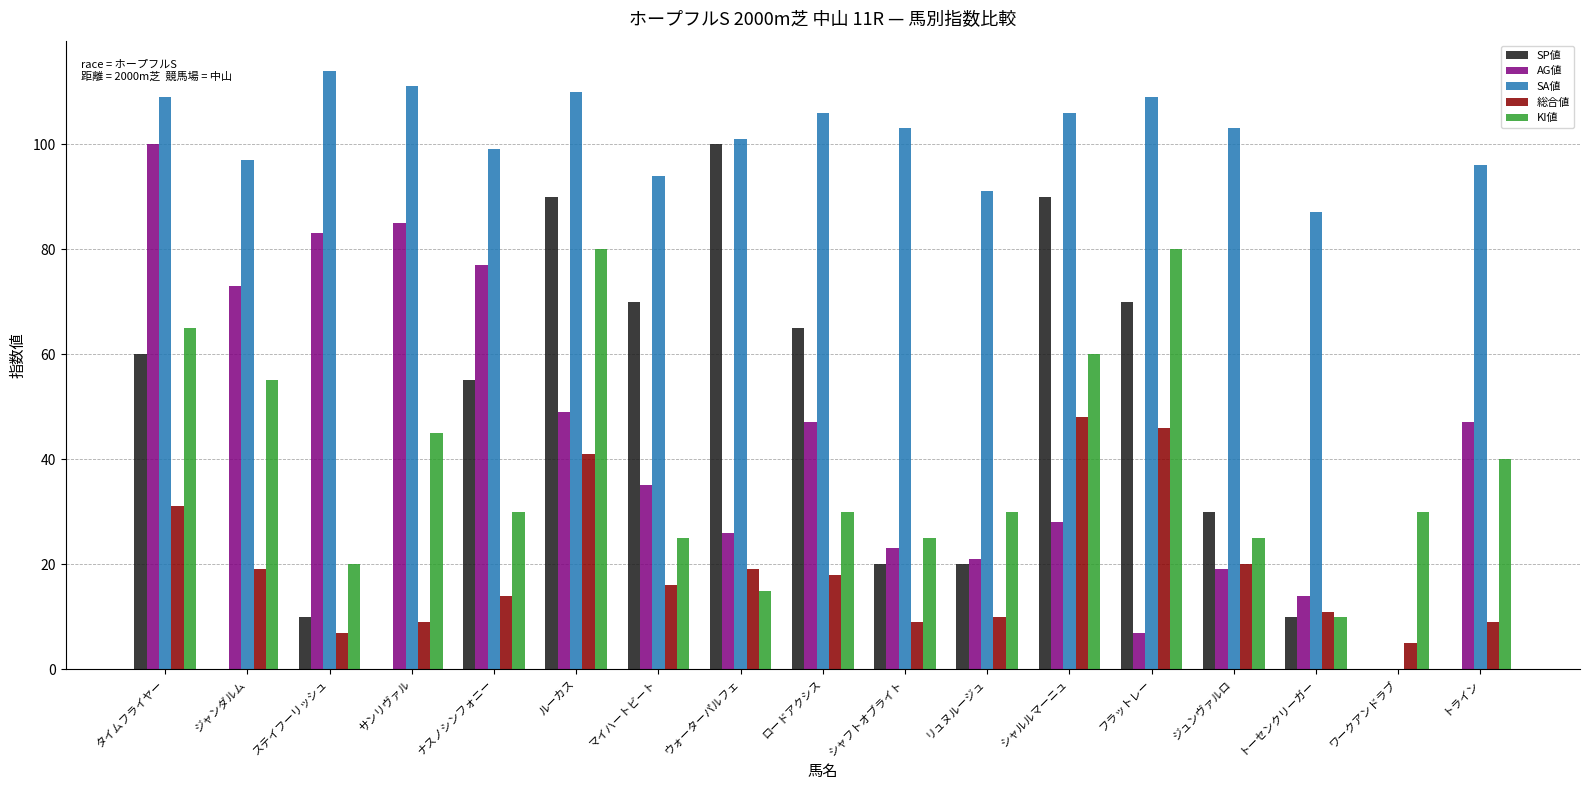

What is the maximum value shown in the chart?

114